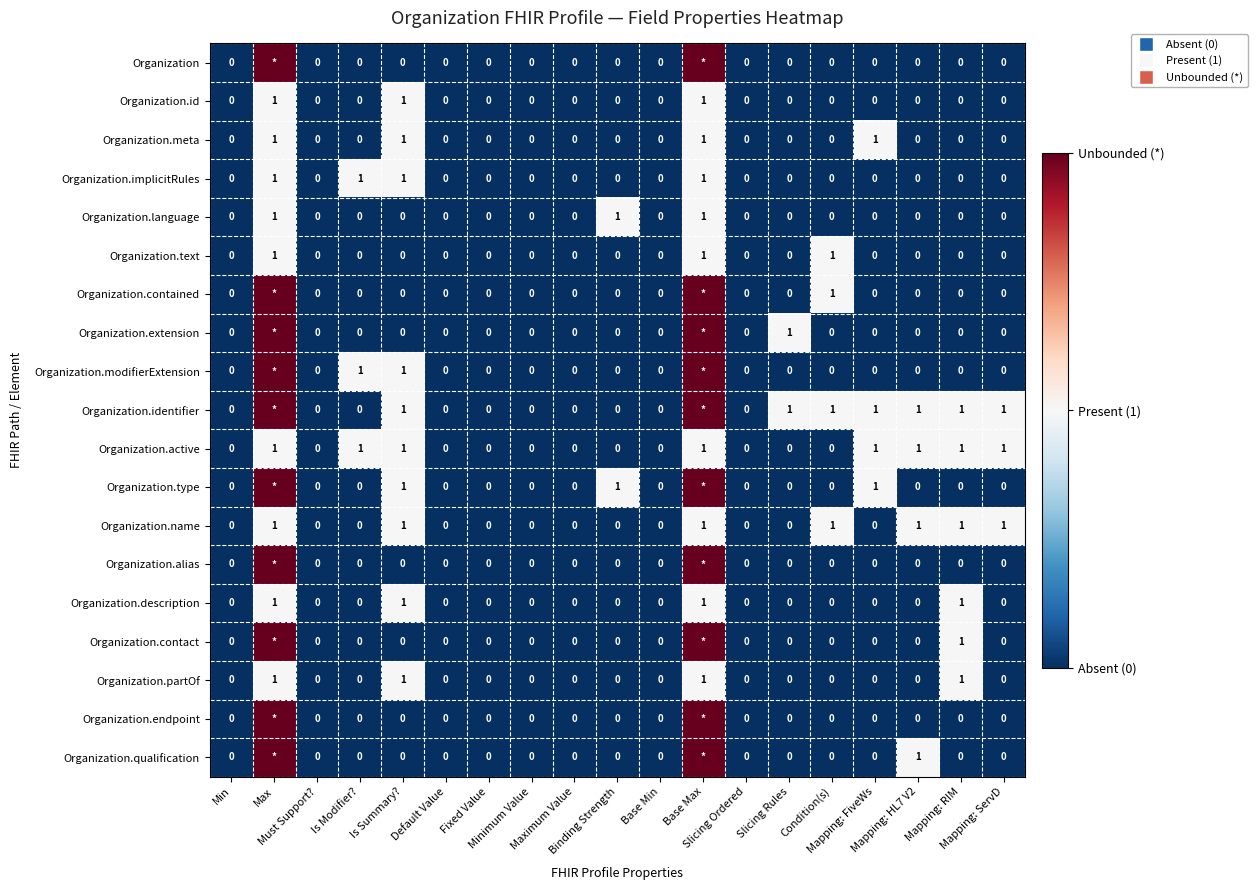

At how many categories does at least one series exceed 0?

11